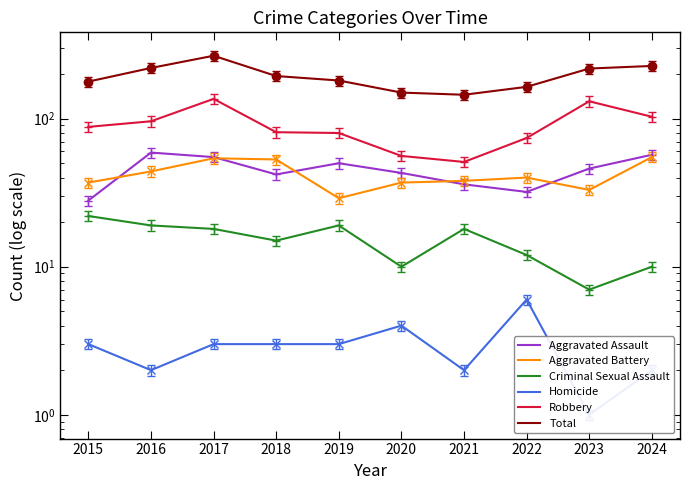

Rank the series at 2015 from lowest to highest value.

Homicide, Criminal Sexual Assault, Aggravated Assault, Aggravated Battery, Robbery, Total